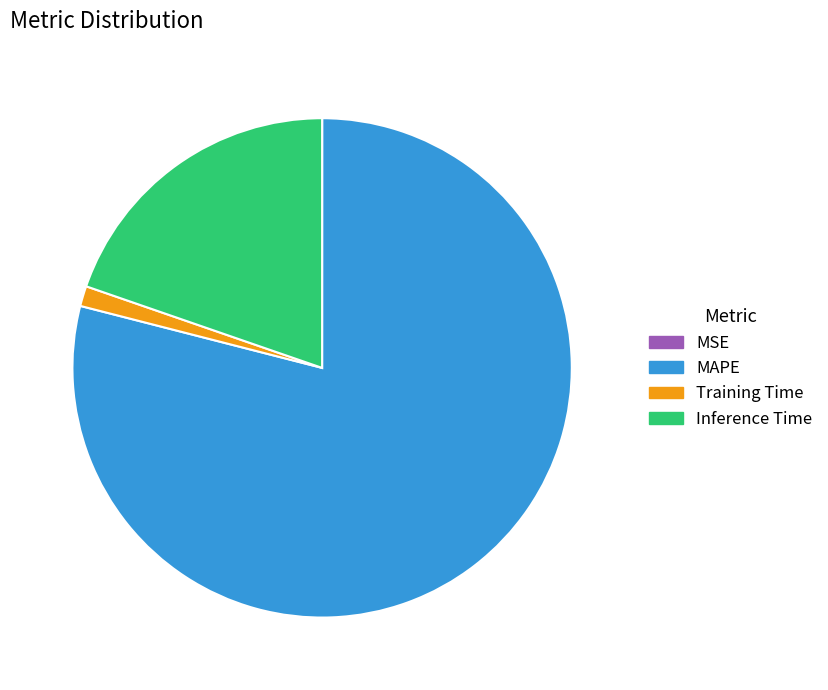

Is there a majority slice in this chart?

Yes